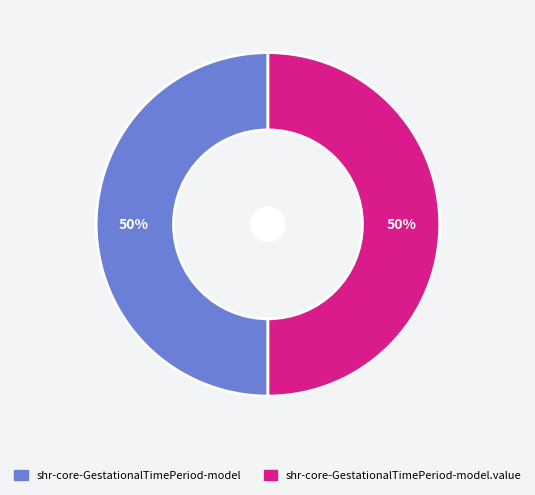

How many slices are in this pie chart?

2